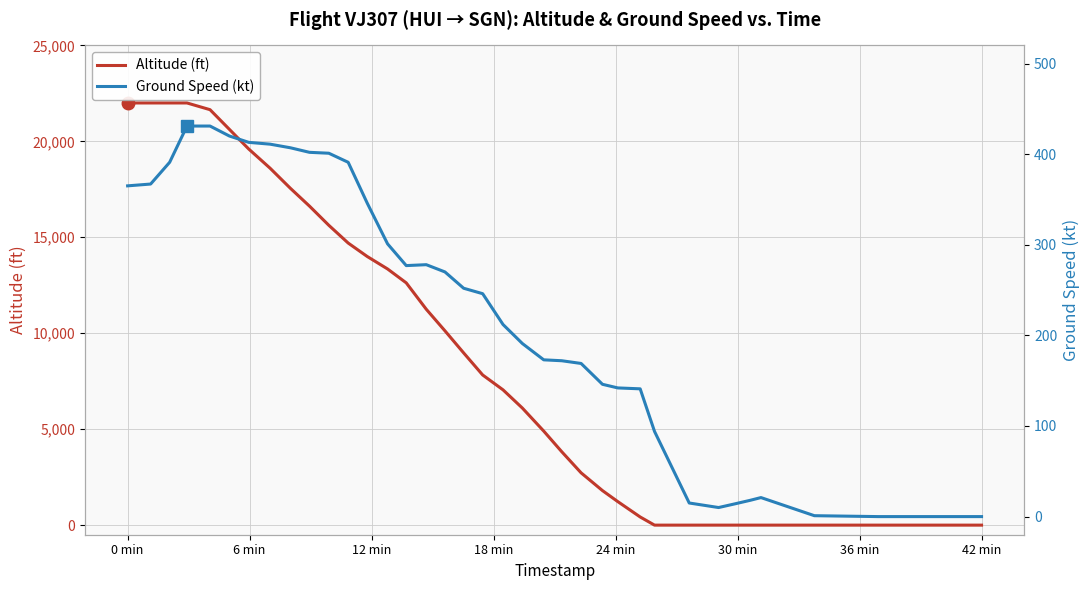

How many intersections are there between Ground Speed (kt) and Altitude (ft)?

1